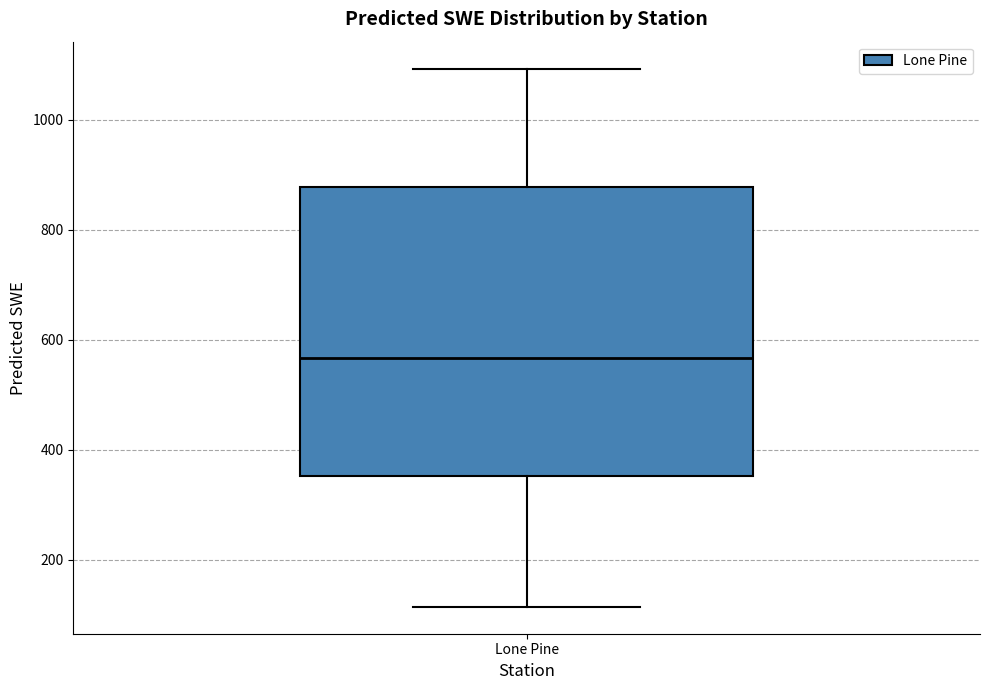

Where does the median line of the box for Lone Pine sit on the y-axis? The values are not printed on the chart, so give them approximately, as read against the axis.

560